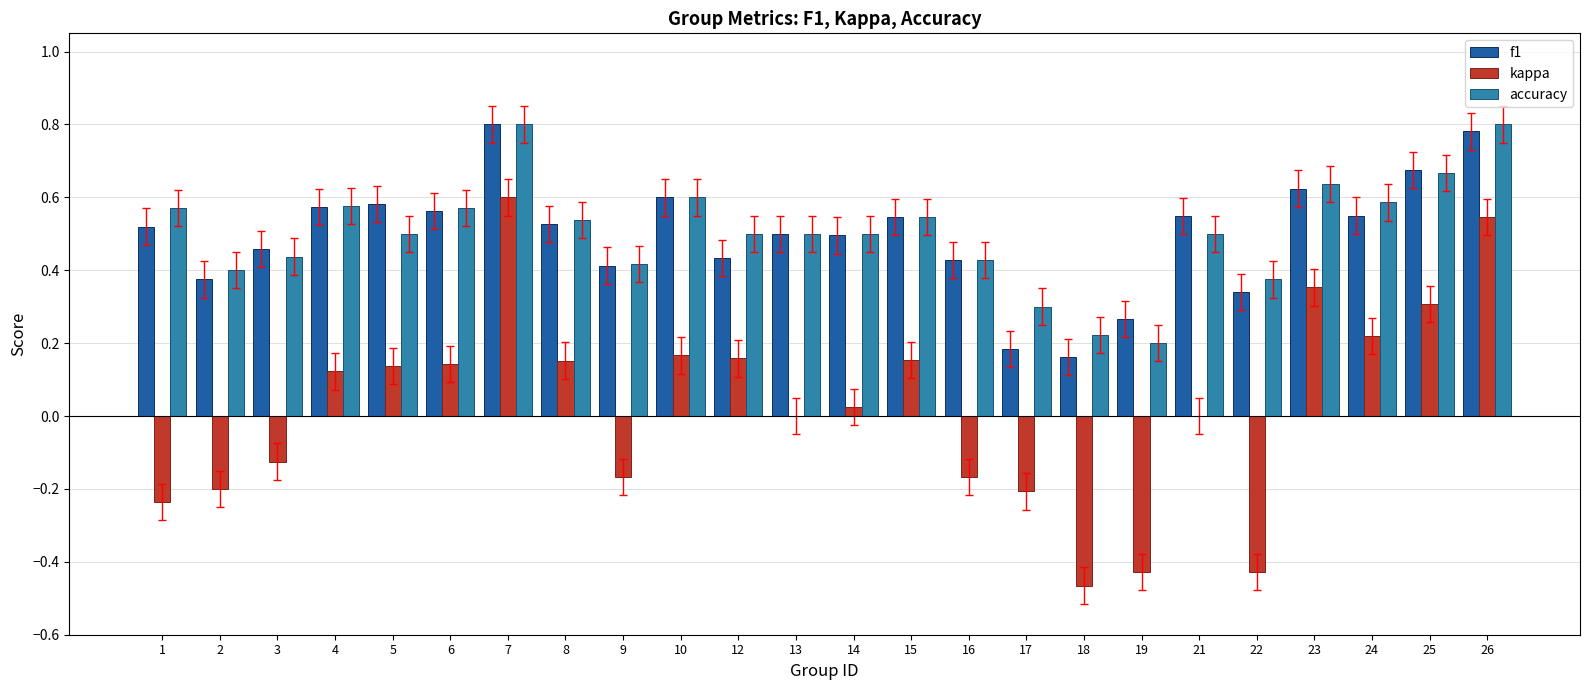

Between 17 and 24, which series saw the biggest shift?

kappa